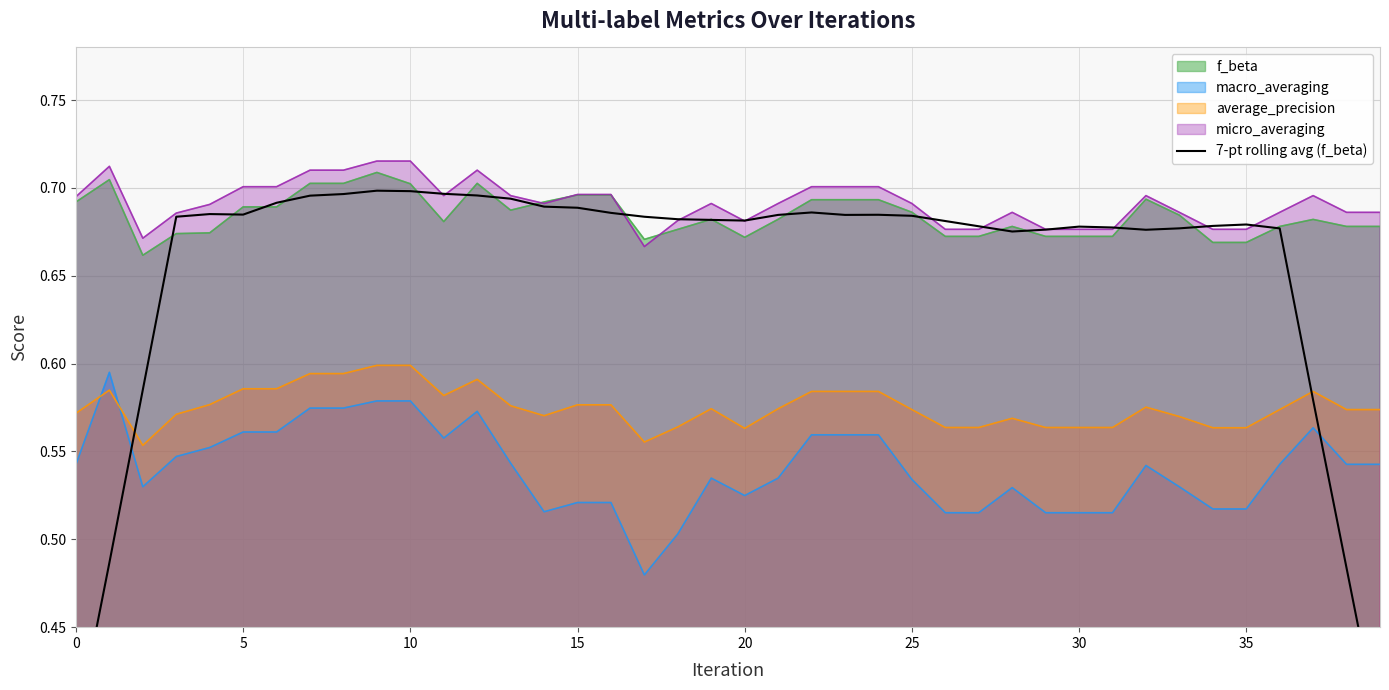

True or false: micro_averaging and average_precision cross at least once.

False